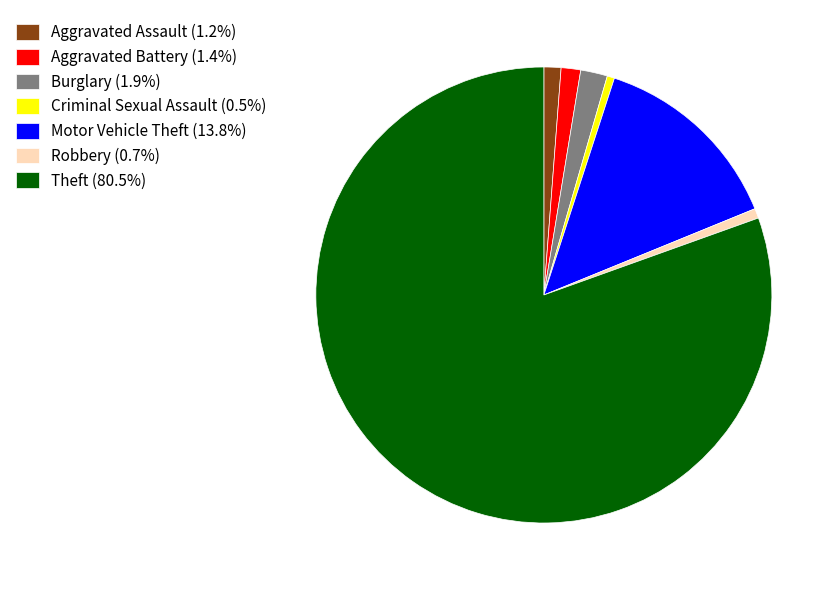

What is the ratio of the value at Theft to the value at Burglary?

42.4